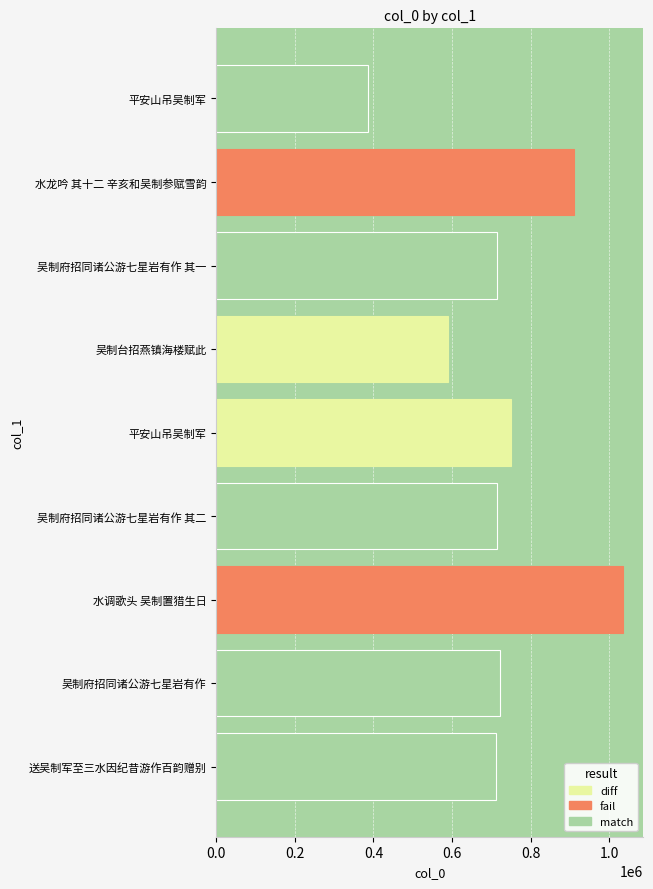

What is the difference between the maximum and second lowest values?

444423